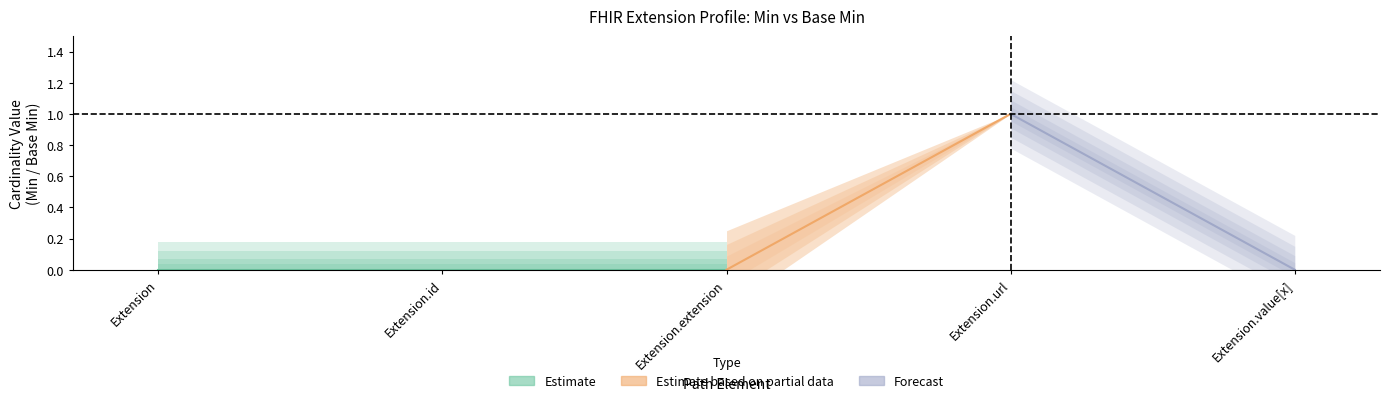

True or false: Min has a value of 0 at Extension.extension.

True